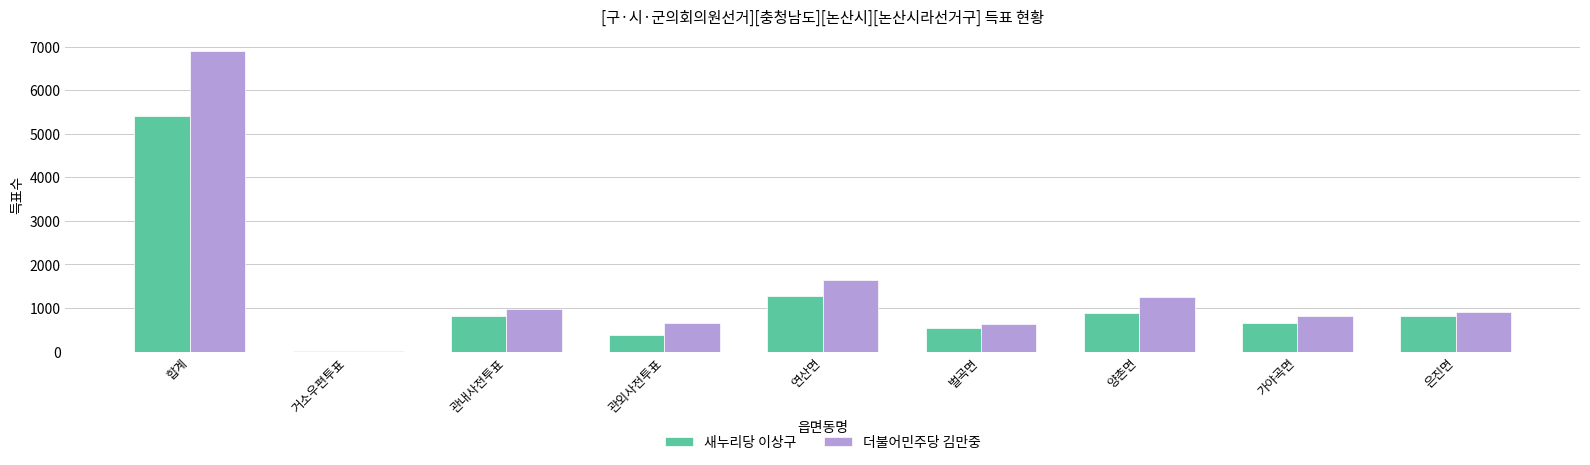

What is the sum of all 더불어민주당 김만중 values?

13784